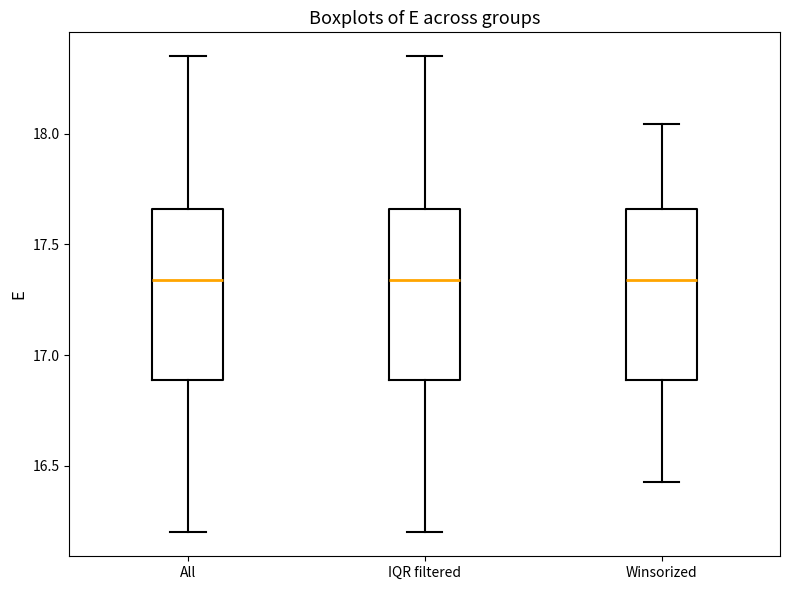

Where does the median line of the box for All sit on the y-axis? The values are not printed on the chart, so give them approximately, as read against the axis.

17.35